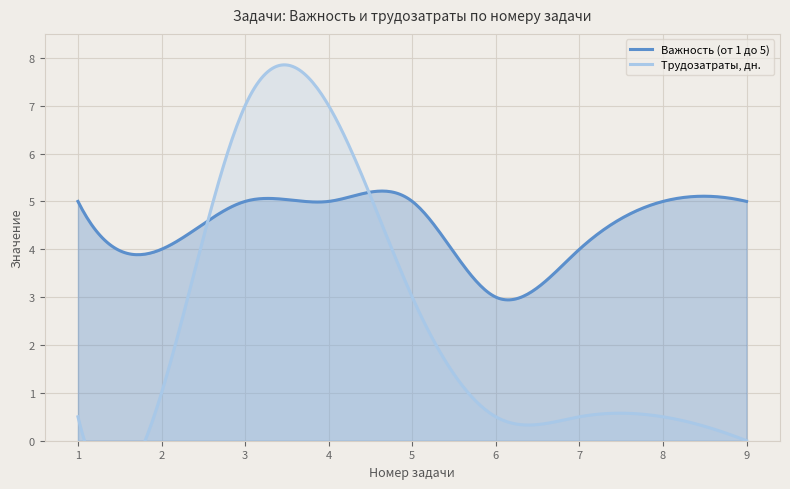

At how many categories does at least one series exceed 0?

9